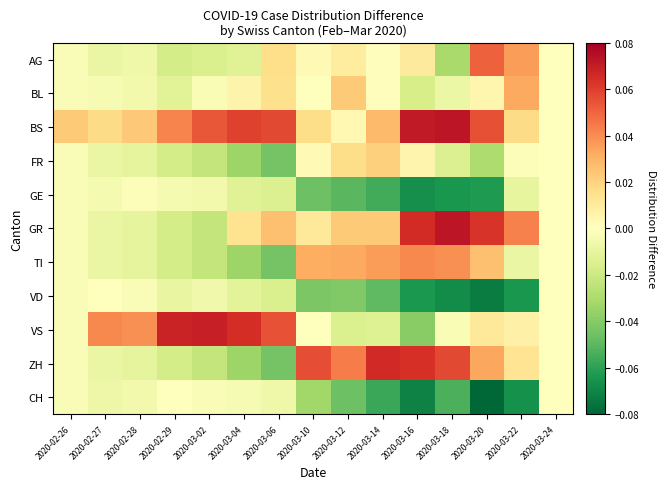

Reading left to right, list all the values displayed in this chart.

AG: 2020-02-26=-0.0	2020-02-27=-0.0	2020-02-28=-0.0	2020-02-29=-0.0	2020-03-02=-0.0	2020-03-04=-0.0	2020-03-06=0.0	2020-03-10=0.0	2020-03-12=0.0	2020-03-14=0.0	2020-03-16=0.0	2020-03-18=-0.0	2020-03-20=0.1	2020-03-22=0.0	2020-03-24=0.0
BL: 2020-02-26=-0.0	2020-02-27=-0.0	2020-02-28=-0.0	2020-02-29=-0.0	2020-03-02=-0.0	2020-03-04=0.0	2020-03-06=0.0	2020-03-10=-0.0	2020-03-12=0.0	2020-03-14=0.0	2020-03-16=-0.0	2020-03-18=-0.0	2020-03-20=0.0	2020-03-22=0.0	2020-03-24=0.0
BS: 2020-02-26=0.0	2020-02-27=0.0	2020-02-28=0.0	2020-02-29=0.0	2020-03-02=0.1	2020-03-04=0.1	2020-03-06=0.1	2020-03-10=0.0	2020-03-12=0.0	2020-03-14=0.0	2020-03-16=0.1	2020-03-18=0.1	2020-03-20=0.1	2020-03-22=0.0	2020-03-24=0.0
FR: 2020-02-26=-0.0	2020-02-27=-0.0	2020-02-28=-0.0	2020-02-29=-0.0	2020-03-02=-0.0	2020-03-04=-0.0	2020-03-06=-0.0	2020-03-10=0.0	2020-03-12=0.0	2020-03-14=0.0	2020-03-16=0.0	2020-03-18=-0.0	2020-03-20=-0.0	2020-03-22=-0.0	2020-03-24=0.0
GE: 2020-02-26=-0.0	2020-02-27=-0.0	2020-02-28=-0.0	2020-02-29=-0.0	2020-03-02=-0.0	2020-03-04=-0.0	2020-03-06=-0.0	2020-03-10=-0.0	2020-03-12=-0.1	2020-03-14=-0.1	2020-03-16=-0.1	2020-03-18=-0.1	2020-03-20=-0.1	2020-03-22=-0.0	2020-03-24=0.0
GR: 2020-02-26=-0.0	2020-02-27=-0.0	2020-02-28=-0.0	2020-02-29=-0.0	2020-03-02=-0.0	2020-03-04=0.0	2020-03-06=0.0	2020-03-10=0.0	2020-03-12=0.0	2020-03-14=0.0	2020-03-16=0.1	2020-03-18=0.1	2020-03-20=0.1	2020-03-22=0.0	2020-03-24=0.0
TI: 2020-02-26=-0.0	2020-02-27=-0.0	2020-02-28=-0.0	2020-02-29=-0.0	2020-03-02=-0.0	2020-03-04=-0.0	2020-03-06=-0.0	2020-03-10=0.0	2020-03-12=0.0	2020-03-14=0.0	2020-03-16=0.0	2020-03-18=0.0	2020-03-20=0.0	2020-03-22=-0.0	2020-03-24=0.0
VD: 2020-02-26=-0.0	2020-02-27=-0.0	2020-02-28=-0.0	2020-02-29=-0.0	2020-03-02=-0.0	2020-03-04=-0.0	2020-03-06=-0.0	2020-03-10=-0.0	2020-03-12=-0.0	2020-03-14=-0.0	2020-03-16=-0.1	2020-03-18=-0.1	2020-03-20=-0.1	2020-03-22=-0.1	2020-03-24=0.0
VS: 2020-02-26=-0.0	2020-02-27=0.0	2020-02-28=0.0	2020-02-29=0.1	2020-03-02=0.1	2020-03-04=0.1	2020-03-06=0.1	2020-03-10=-0.0	2020-03-12=-0.0	2020-03-14=-0.0	2020-03-16=-0.0	2020-03-18=-0.0	2020-03-20=0.0	2020-03-22=0.0	2020-03-24=0.0
ZH: 2020-02-26=-0.0	2020-02-27=-0.0	2020-02-28=-0.0	2020-02-29=-0.0	2020-03-02=-0.0	2020-03-04=-0.0	2020-03-06=-0.0	2020-03-10=0.1	2020-03-12=0.0	2020-03-14=0.1	2020-03-16=0.1	2020-03-18=0.1	2020-03-20=0.0	2020-03-22=0.0	2020-03-24=0.0
CH: 2020-02-26=-0.0	2020-02-27=-0.0	2020-02-28=-0.0	2020-02-29=0.0	2020-03-02=-0.0	2020-03-04=-0.0	2020-03-06=-0.0	2020-03-10=-0.0	2020-03-12=-0.0	2020-03-14=-0.1	2020-03-16=-0.1	2020-03-18=-0.1	2020-03-20=-0.1	2020-03-22=-0.1	2020-03-24=0.0